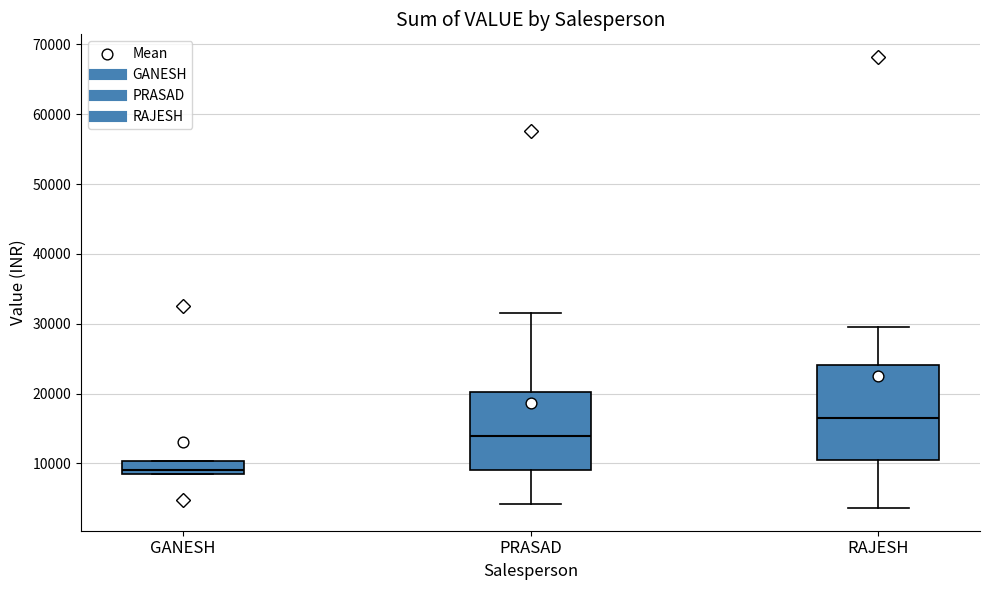

Which box's median line is the lowest?

GANESH